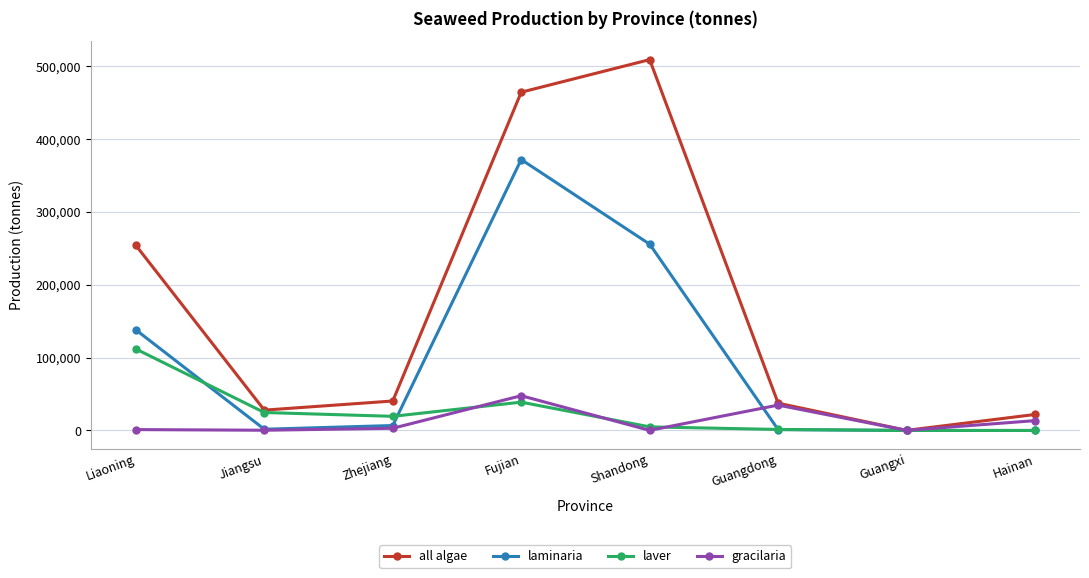

Where is laver nearest to the value 55943?

Fujian